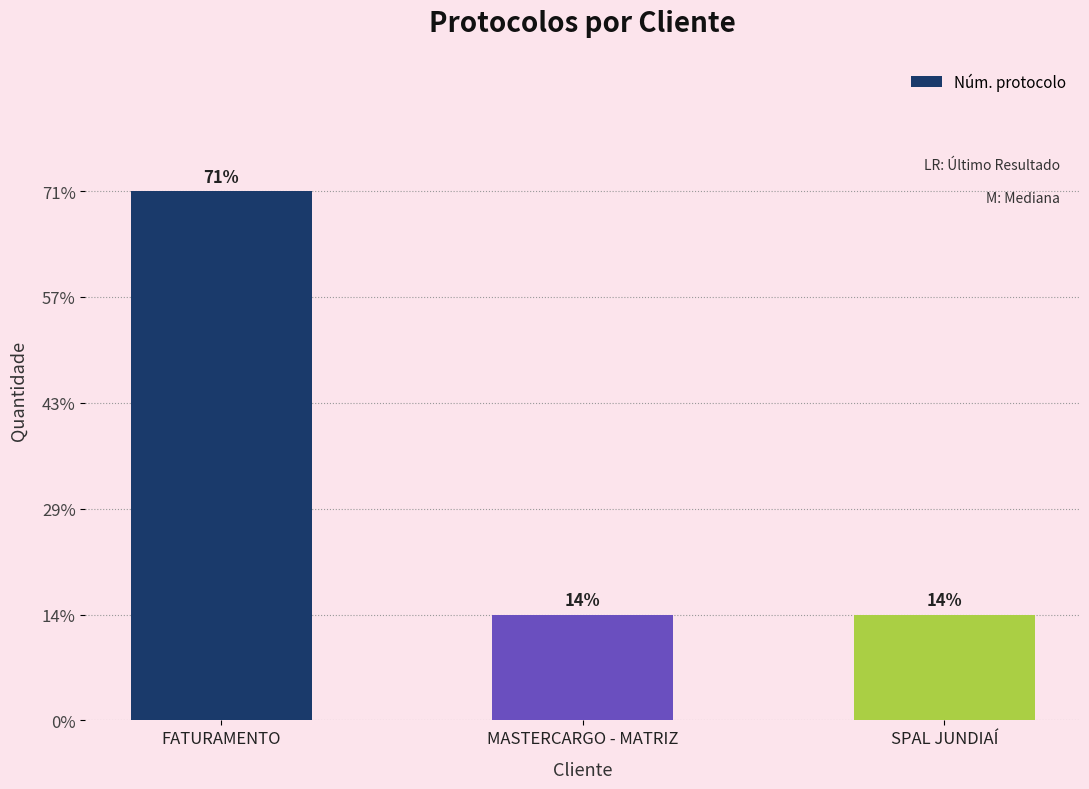

Does the chart contain any negative values?

No